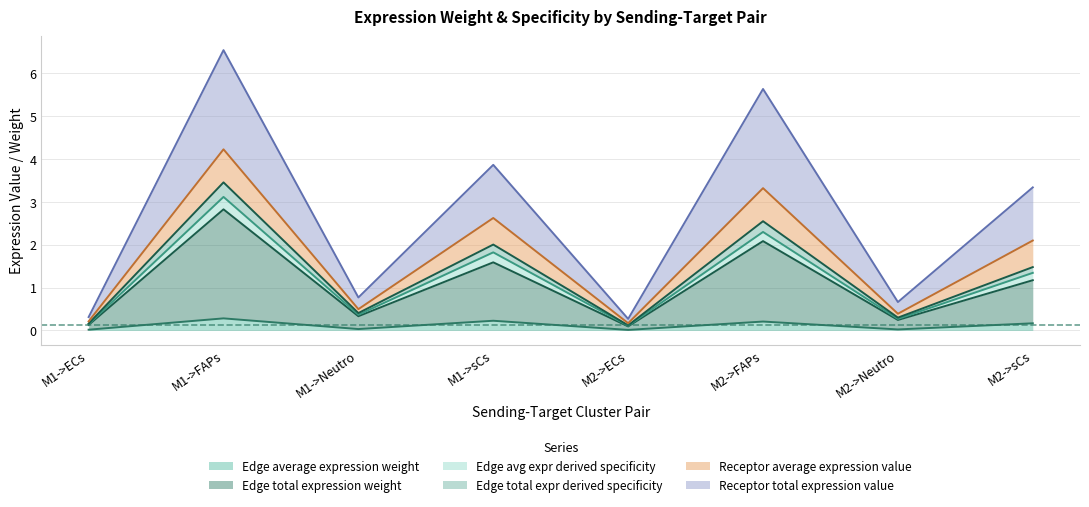

How many data points in Edge total expression weight are above 1?

4